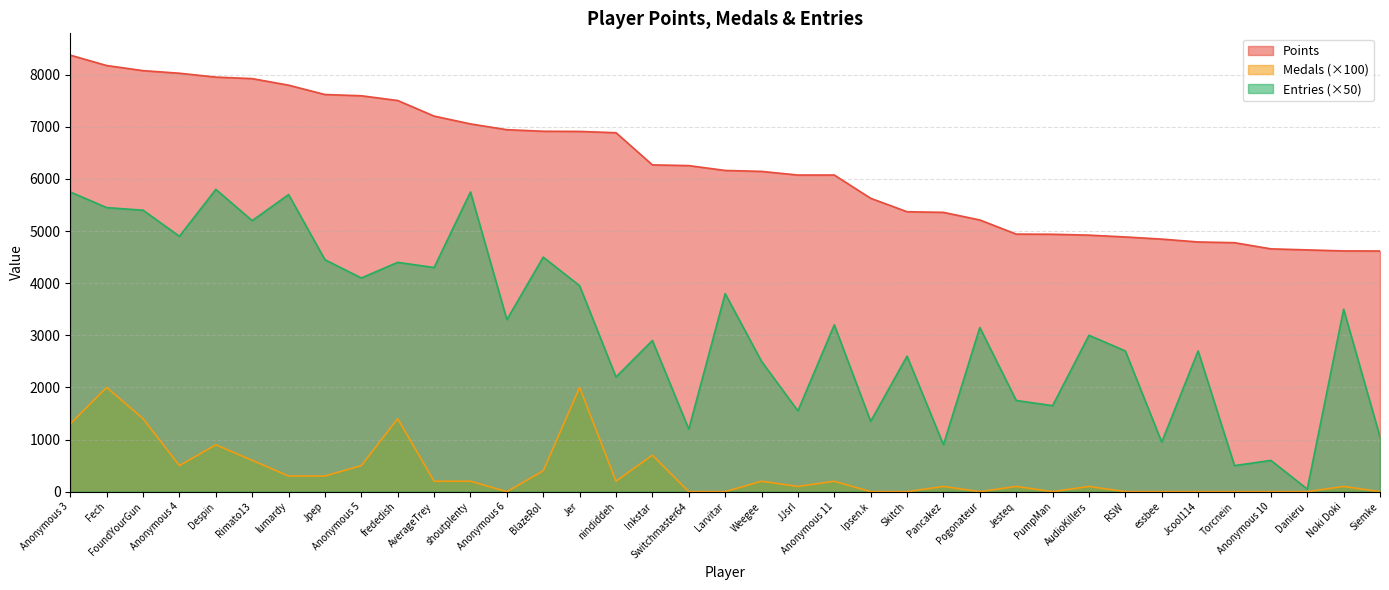

True or false: Points and Medals cross at least once.

False